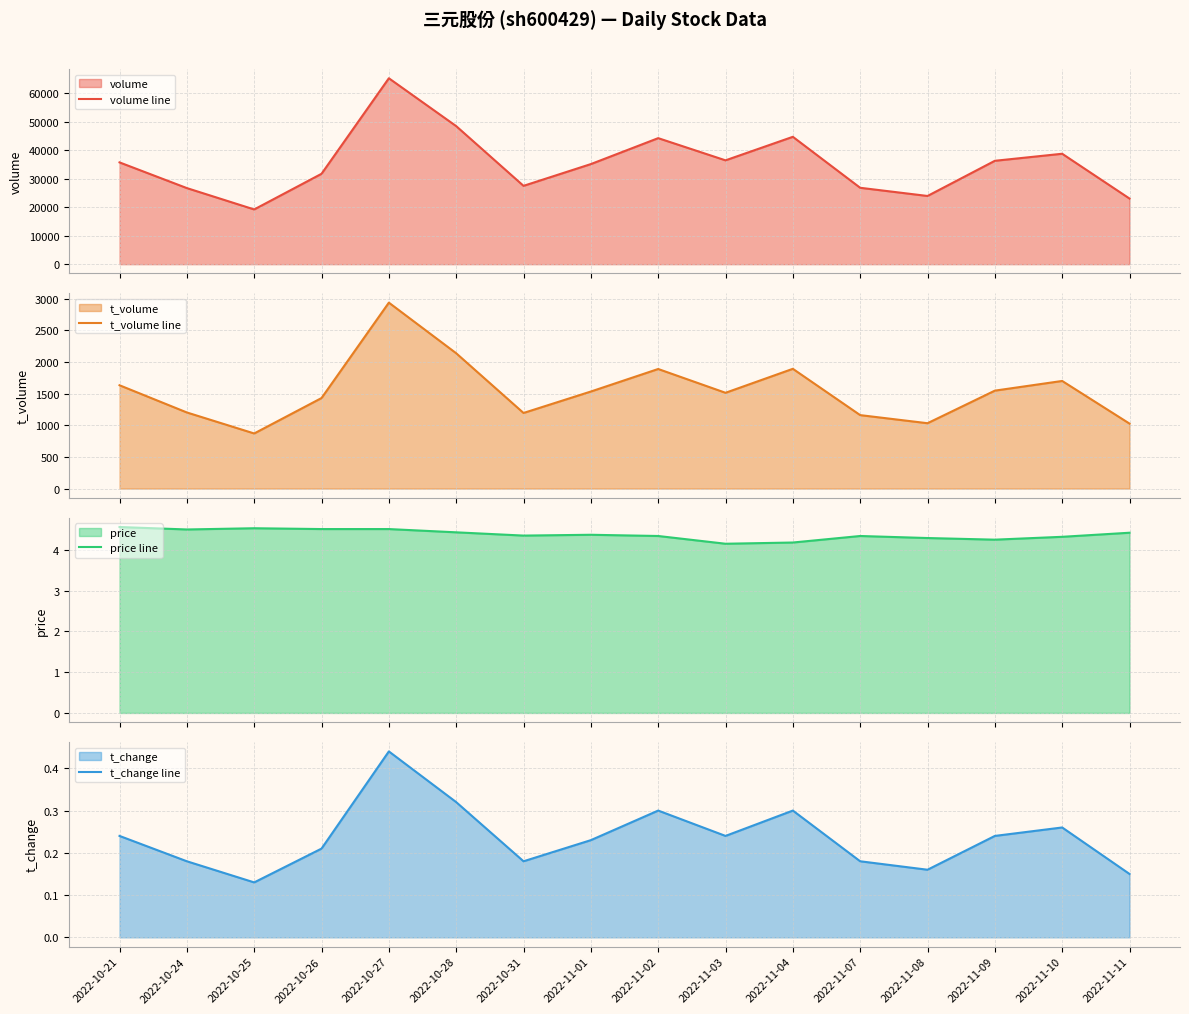

Is the value of t_change line at 2022-10-21 greater than the value of price line at 2022-11-04?

No